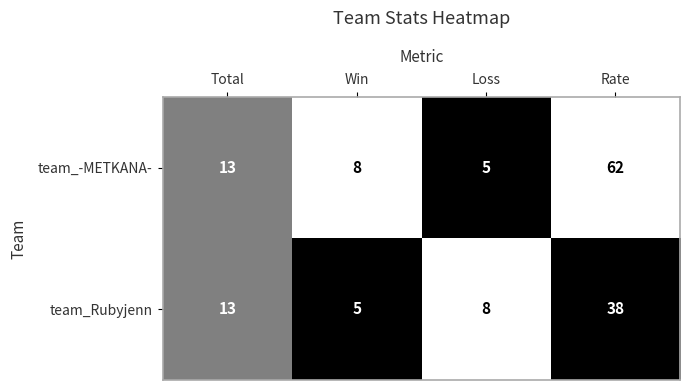

Which series has the largest range (max minus min)?

team_-METKANA-